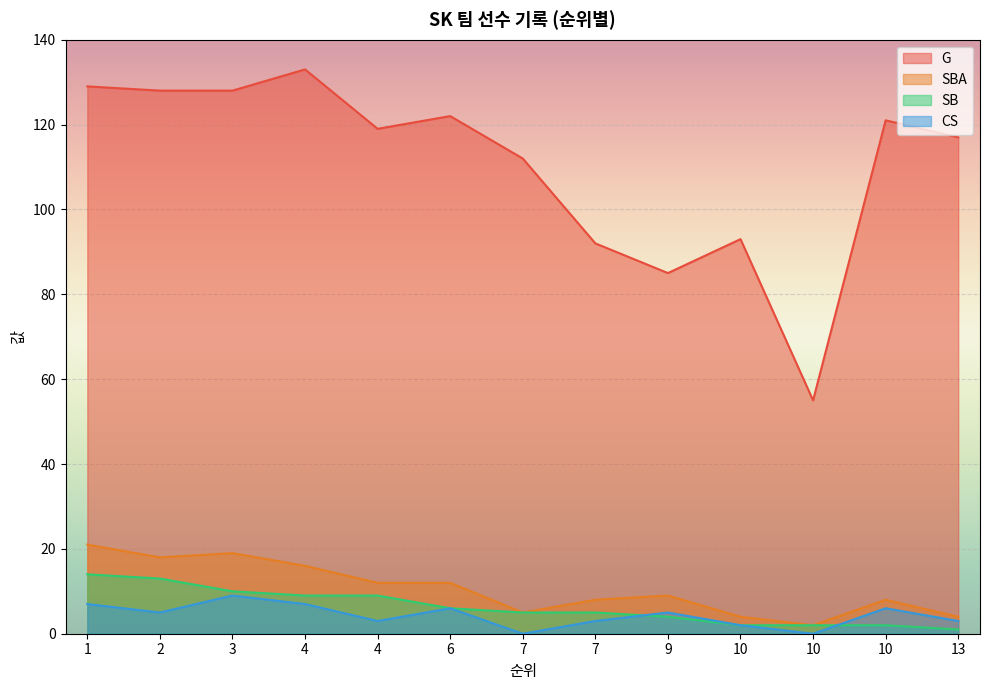

At which category is the sum across all series the highest?

1